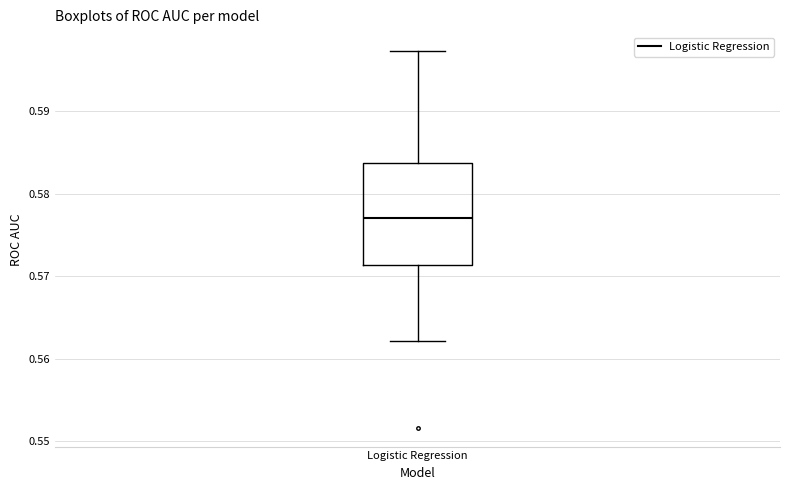

Where is the lower edge of the box for Logistic Regression on the y-axis? The values are not printed on the chart, so give them approximately, as read against the axis.

0.571